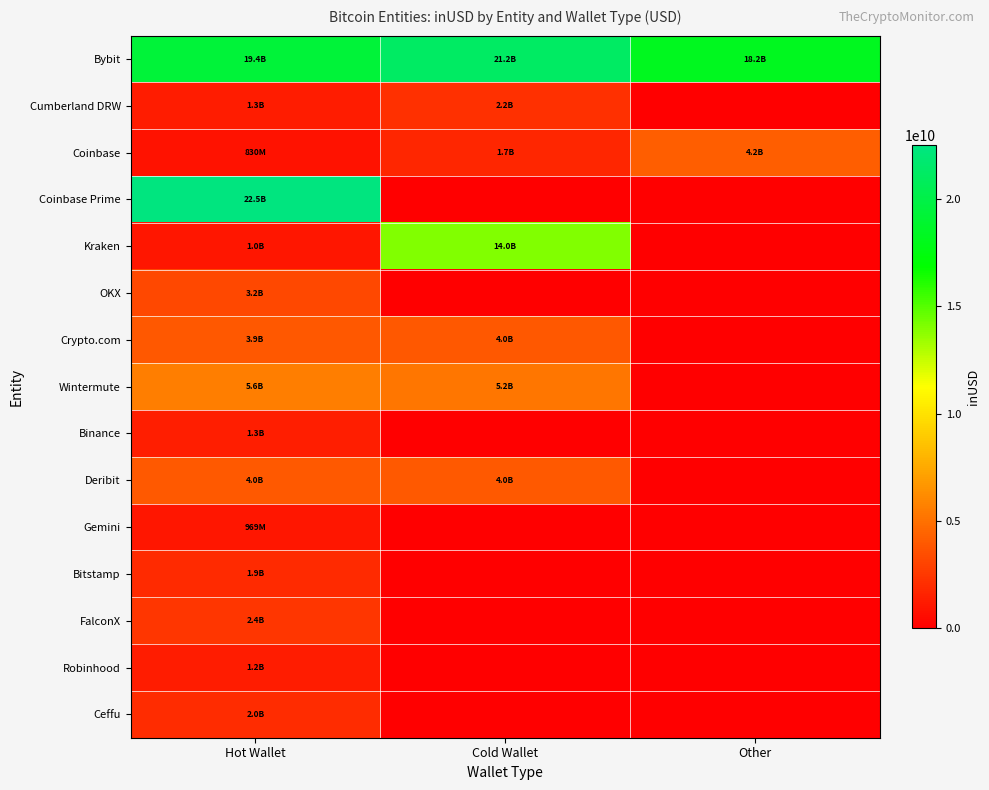

Which series has the largest total across all categories?

Bybit